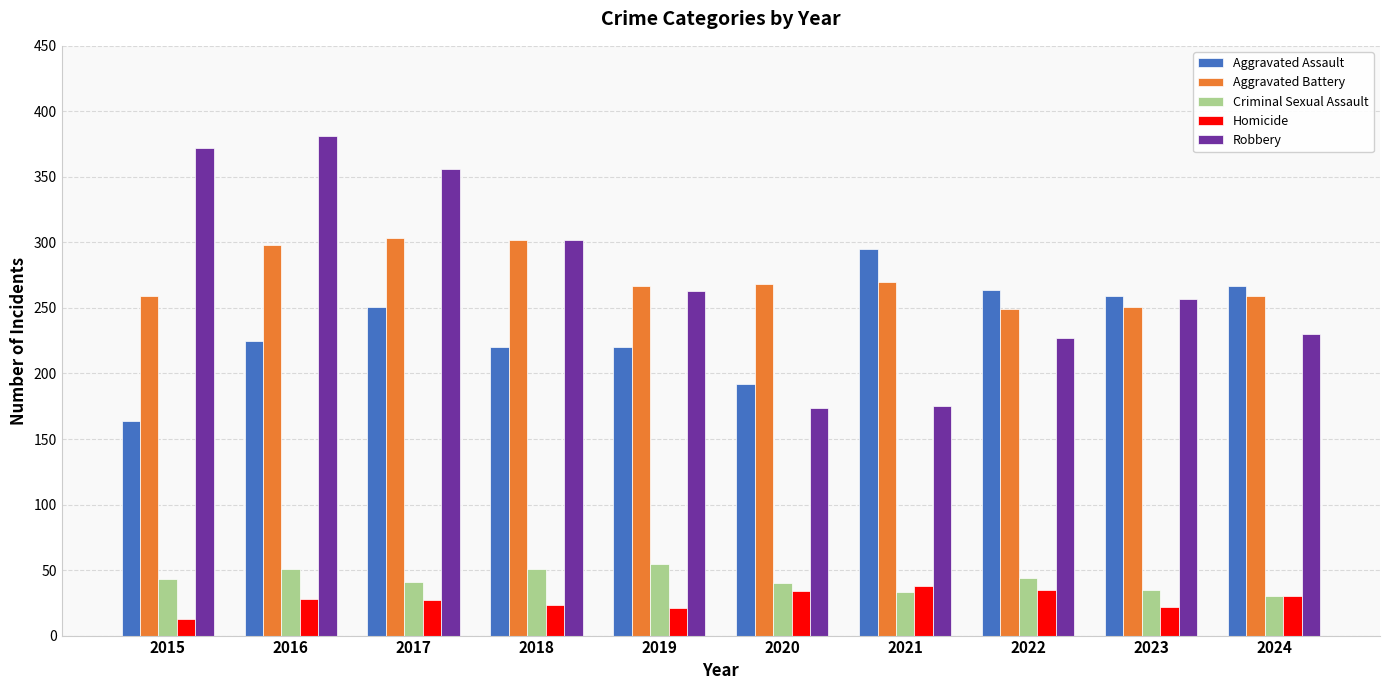

How many distinct data groups are displayed?

5